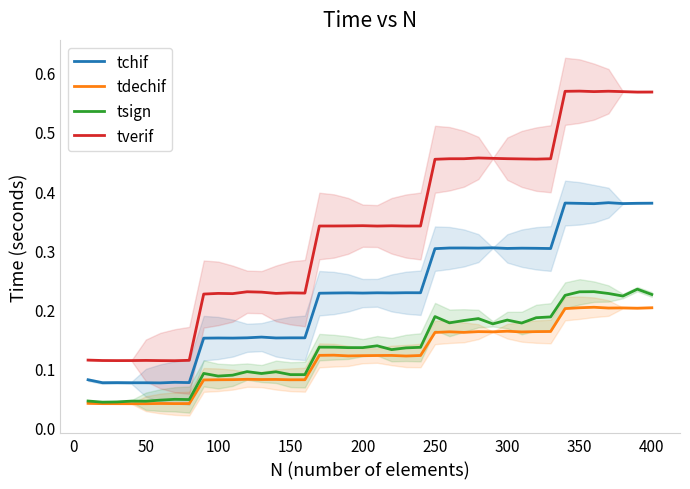

Rank the series by their maximum value, from lowest to highest.

tdechif, tsign, tchif, tverif